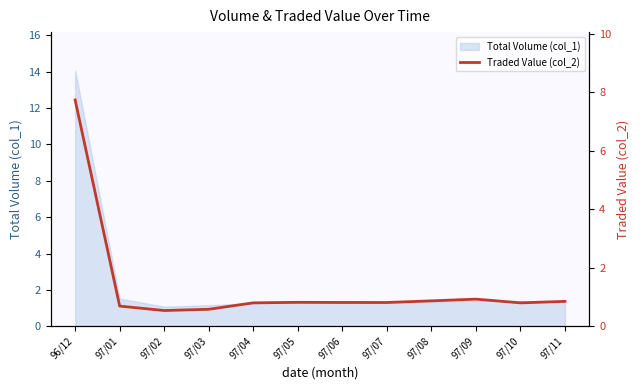

Rank the categories by value from lowest to highest.

97/02, 97/03, 97/01, 97/10, 97/04, 97/07, 97/06, 97/05, 97/11, 97/08, 97/09, 96/12